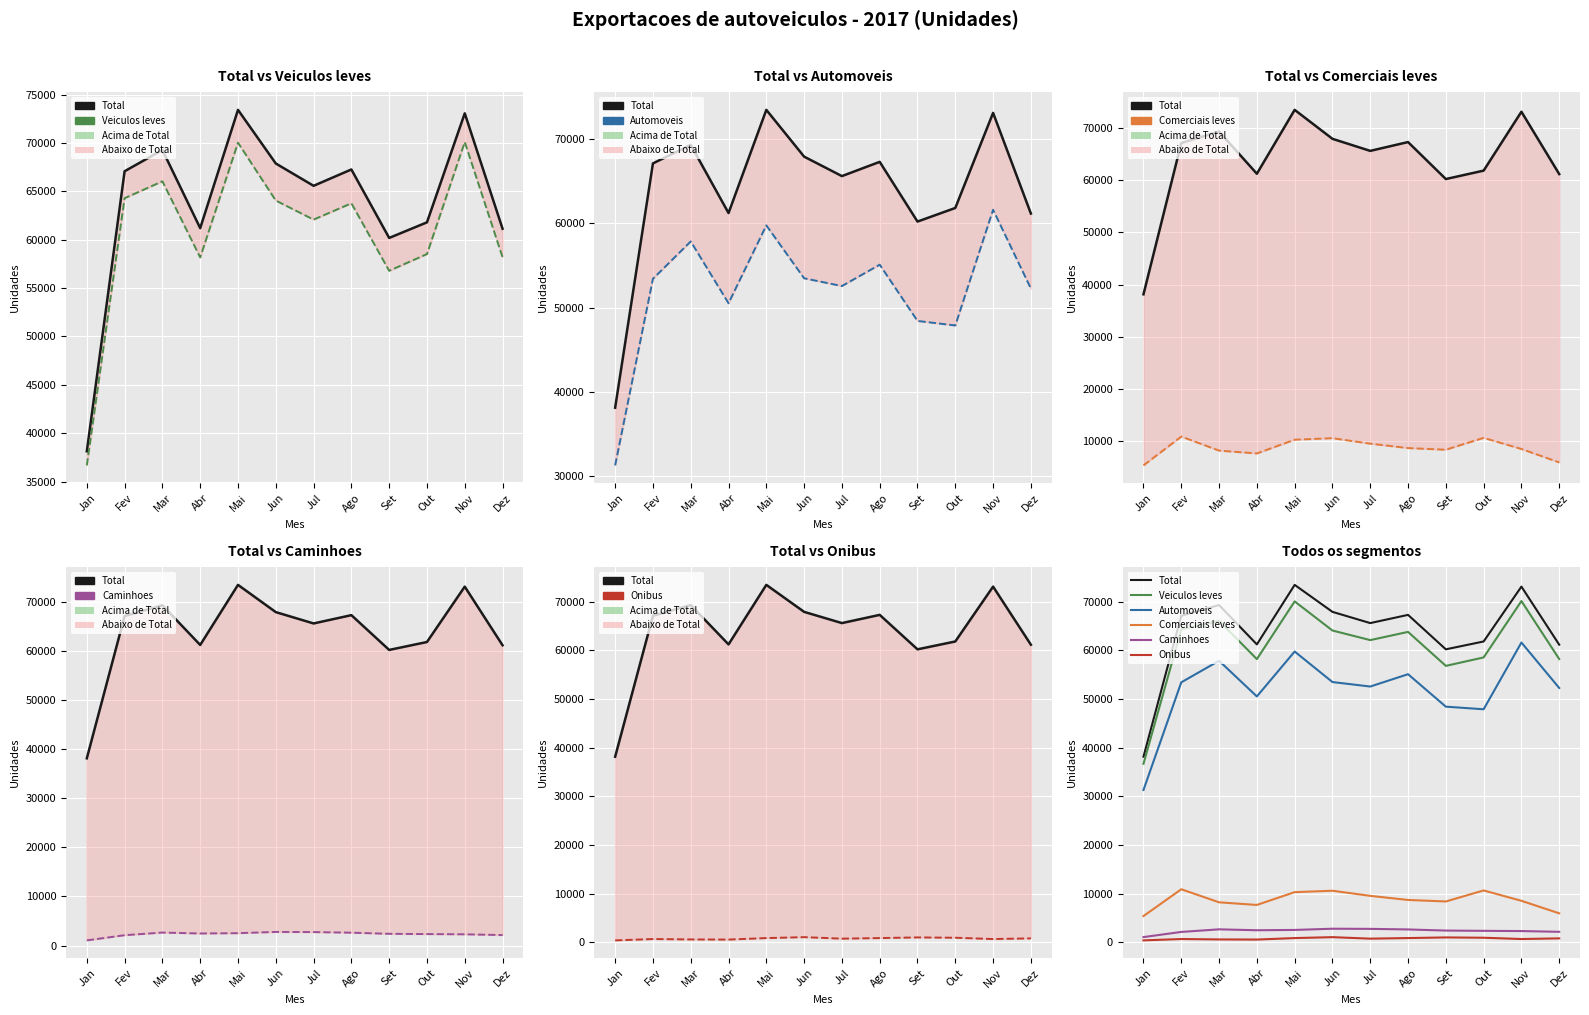

What value does the Veiculos leves series have at Out, to the nearest 100?

58500